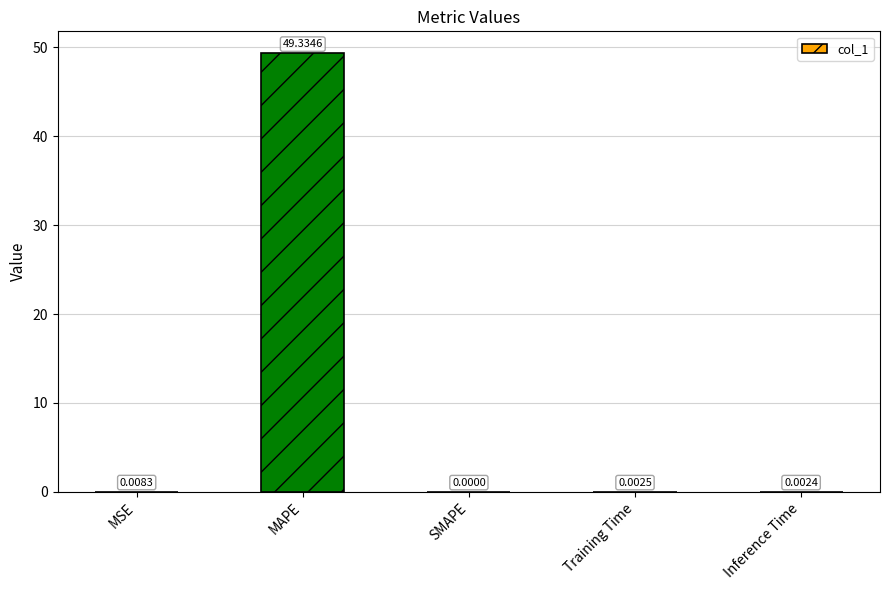

Between MSE and SMAPE, which is larger?

MSE